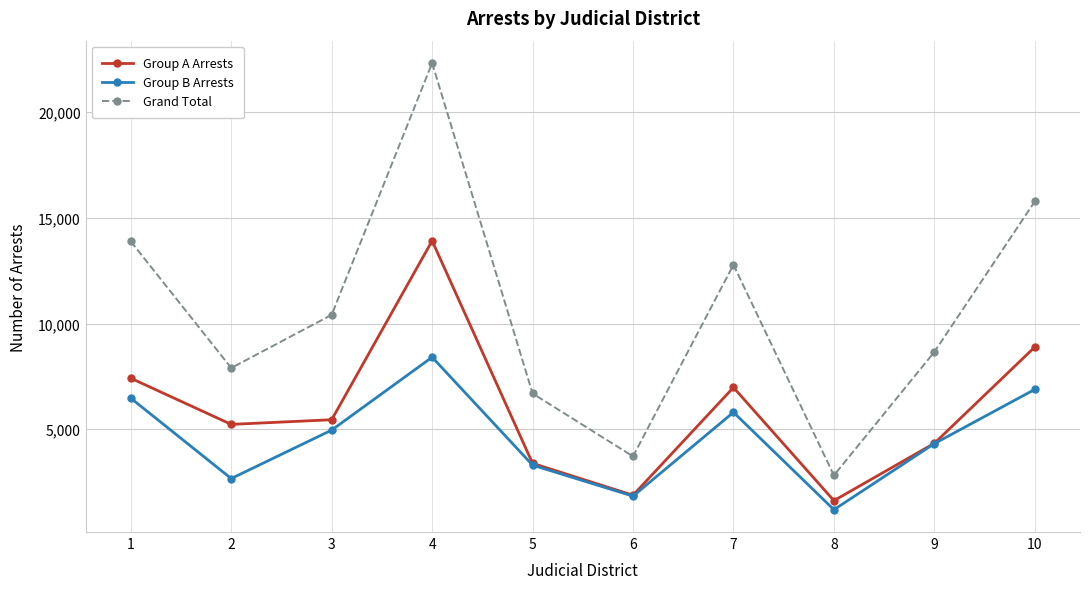

What is the maximum value for Group A Arrests?

13915